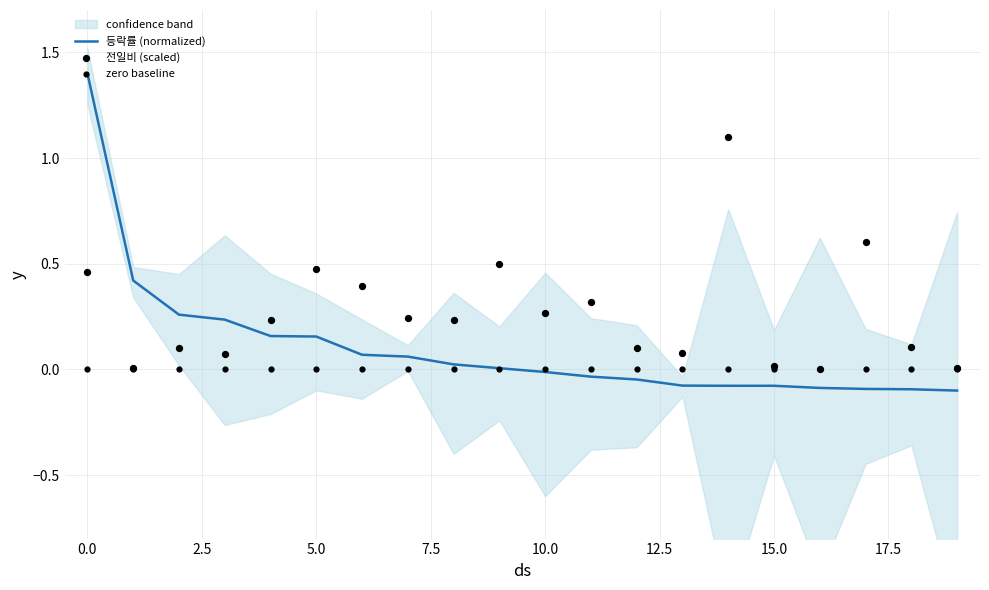

Which series contains the lowest Y value?

등락률 (normalized)